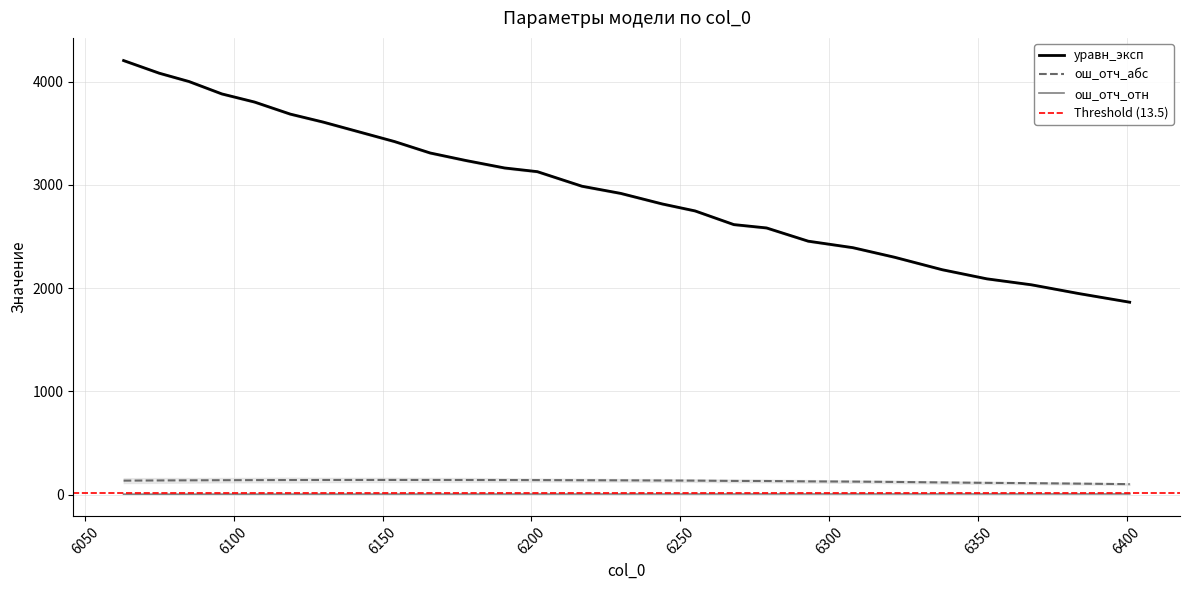

Which series has the largest range (max minus min)?

уравн_эксп